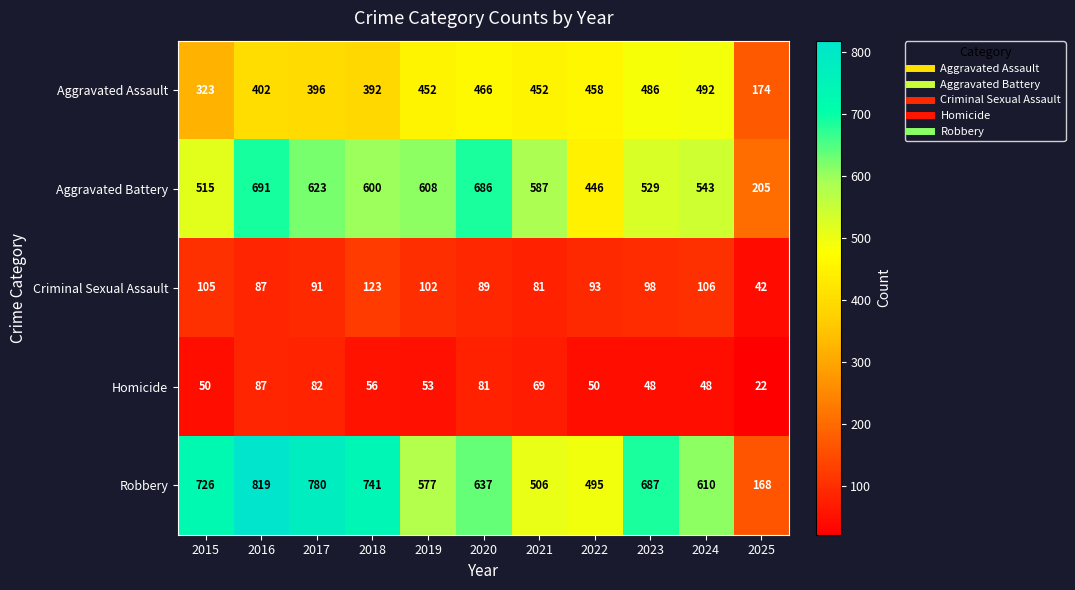

Which series has the widest spread of values?

Robbery